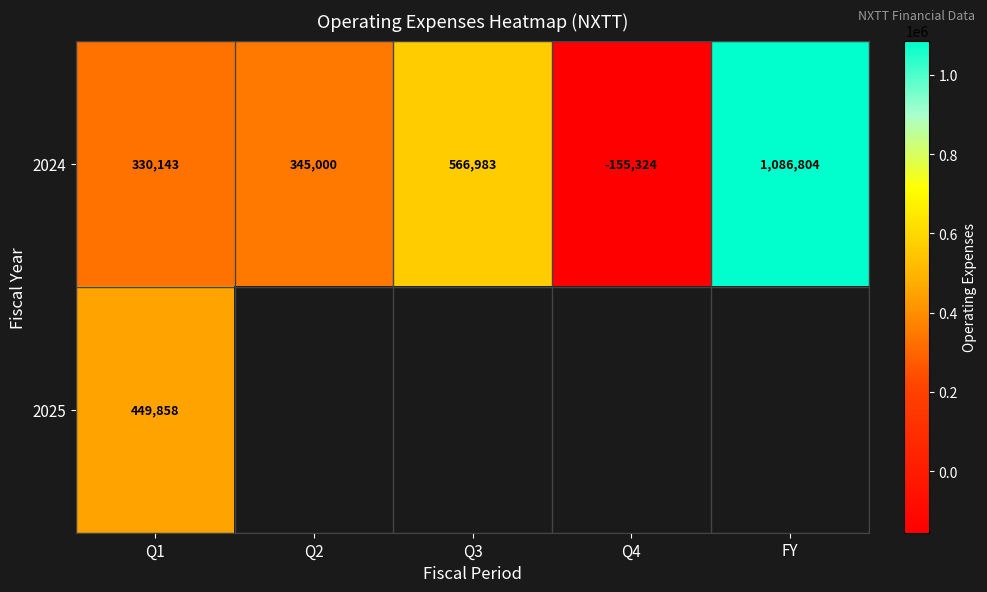

Where is 2024 nearest to the value 465740?

Q3